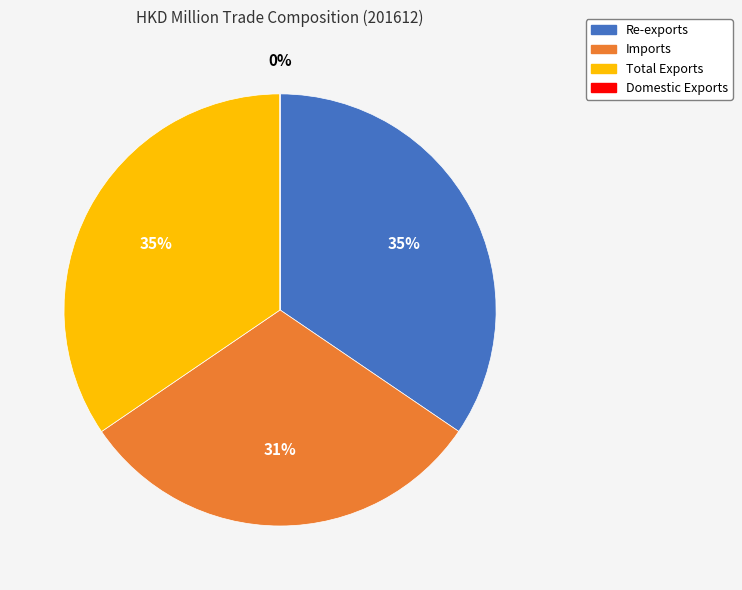

Is there a majority slice in this chart?

No